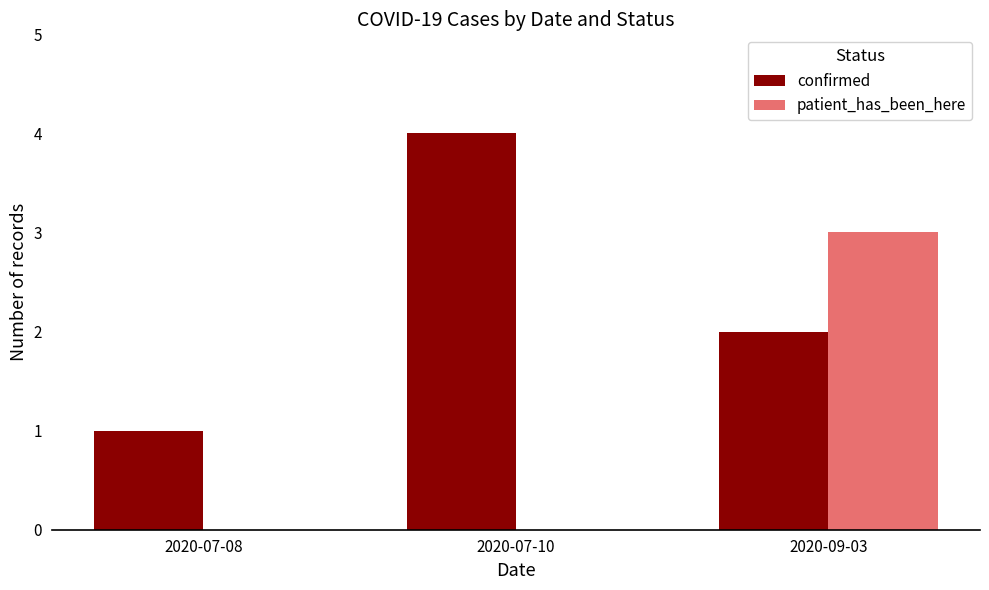

Reading left to right, what are all the values shown in this chart?

confirmed: 1	4	2
patient_has_been_here: 0	0	3